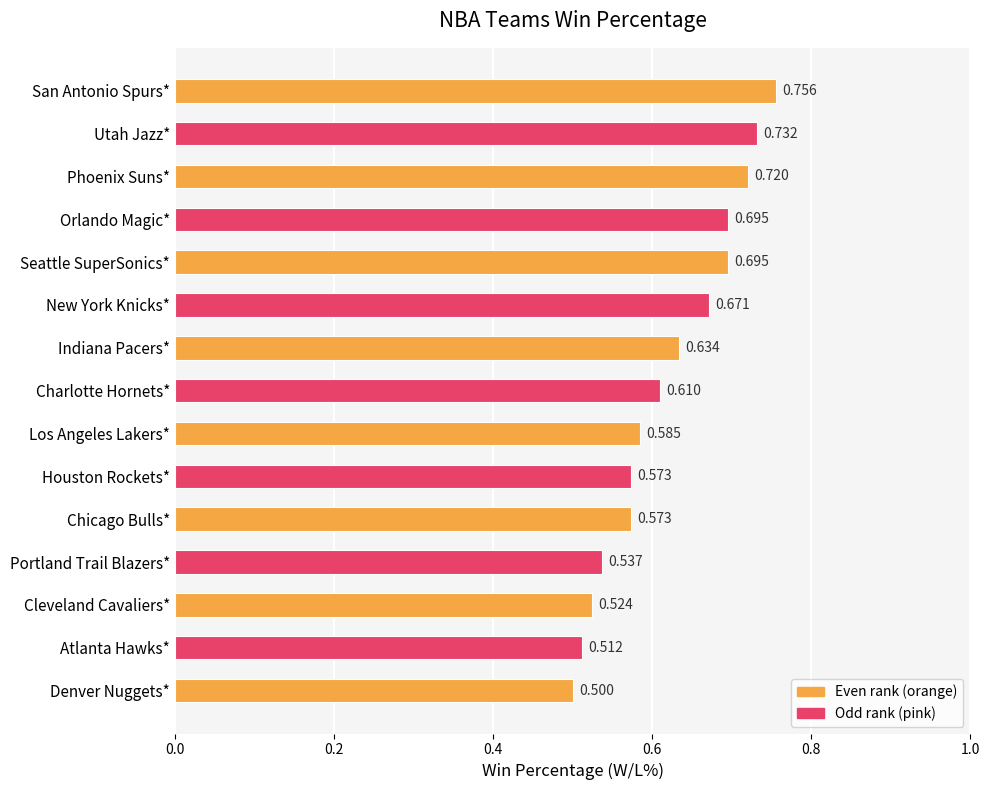

Which category has the lowest value across all series?

Denver Nuggets*